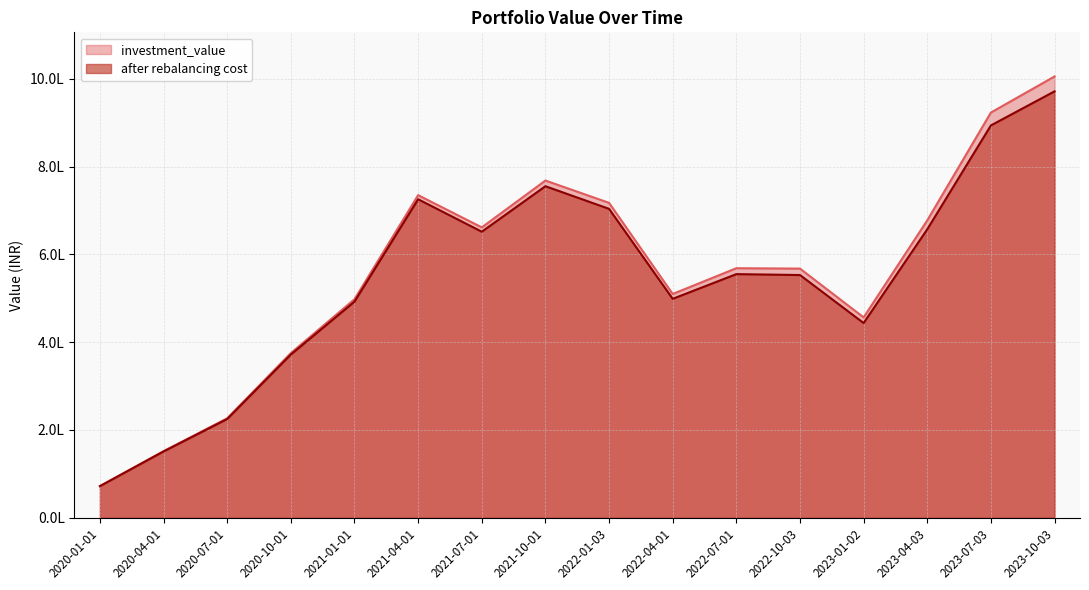

Reading left to right, what are all the values shown in this chart?

investment_value: 2020-01-01=72214.7	2020-04-01=151778.0	2020-07-01=226615.2	2020-10-01=375214.7	2021-01-01=497874.5	2021-04-01=734979.1	2021-07-01=661563.8	2021-10-01=768268.0	2022-01-03=717444.0	2022-04-01=509835.0	2022-07-01=568542.1	2022-10-03=567624.6	2023-01-02=456533.1	2023-04-03=677553.1	2023-07-03=923154.0	2023-10-03=1005339.1
after rebalancing cost: 2020-01-01=71992.7	2020-04-01=151023.4	2020-07-01=224976.6	2020-10-01=371833.5	2021-01-01=492415.9	2021-04-01=725621.1	2021-07-01=651676.5	2021-10-01=755307.0	2022-01-03=703770.4	2022-04-01=498792.1	2022-07-01=555051.7	2022-10-03=552970.9	2023-01-02=443642.3	2023-04-03=657236.6	2023-07-03=893823.2	2023-10-03=971420.1